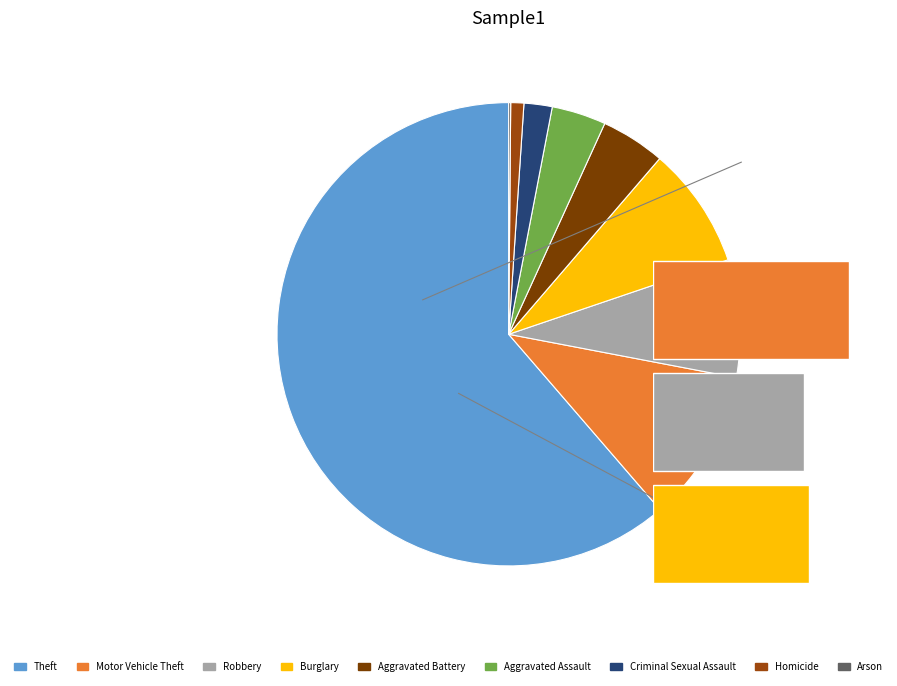

Which category accounts for the majority?

Theft